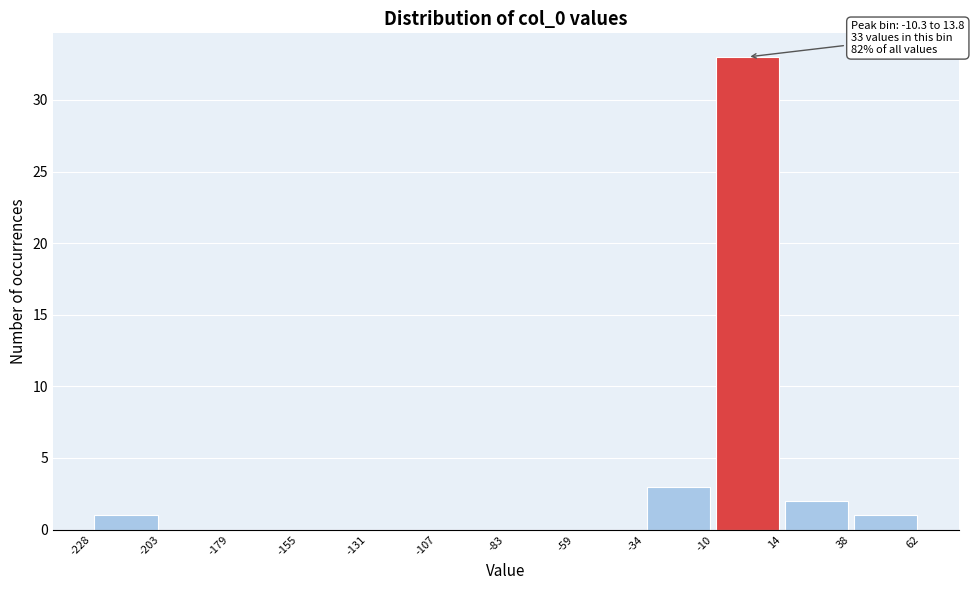

Over which range of the x-axis is the bar tallest?

-10 to 14